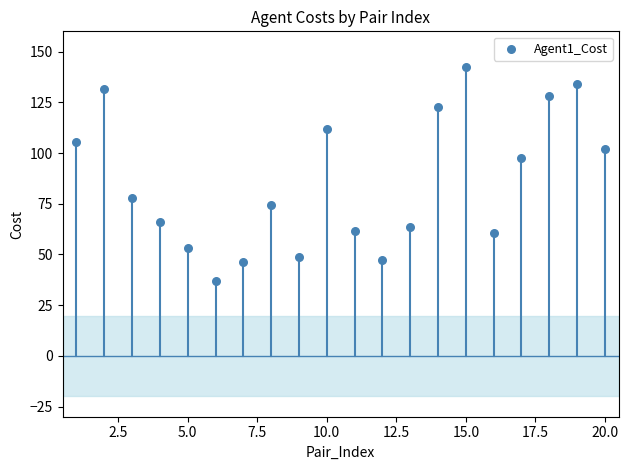

What is the range of Y values (max minus min)?

105.7